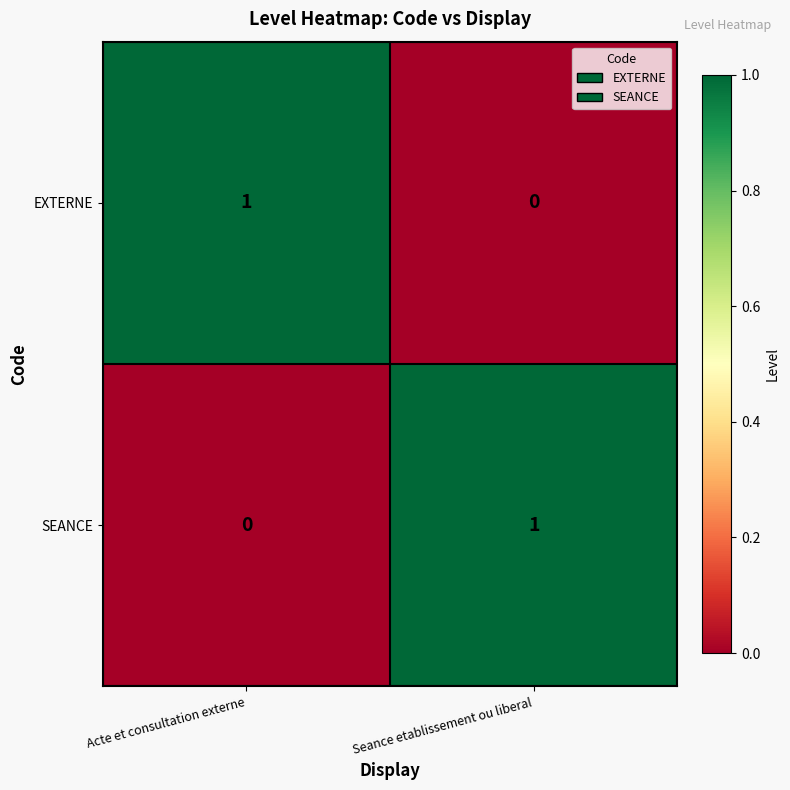

Rank the categories by EXTERNE value from highest to lowest.

Acte et consultation externe, Seance etablissement ou liberal